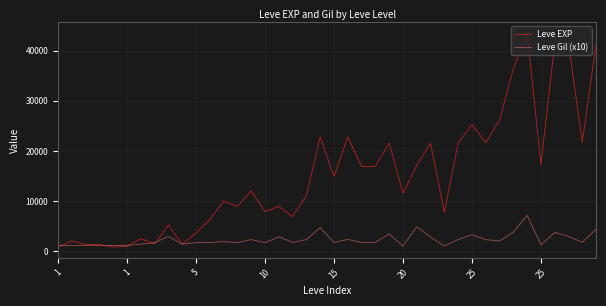

What is the maximum value for Leve EXP?

43600